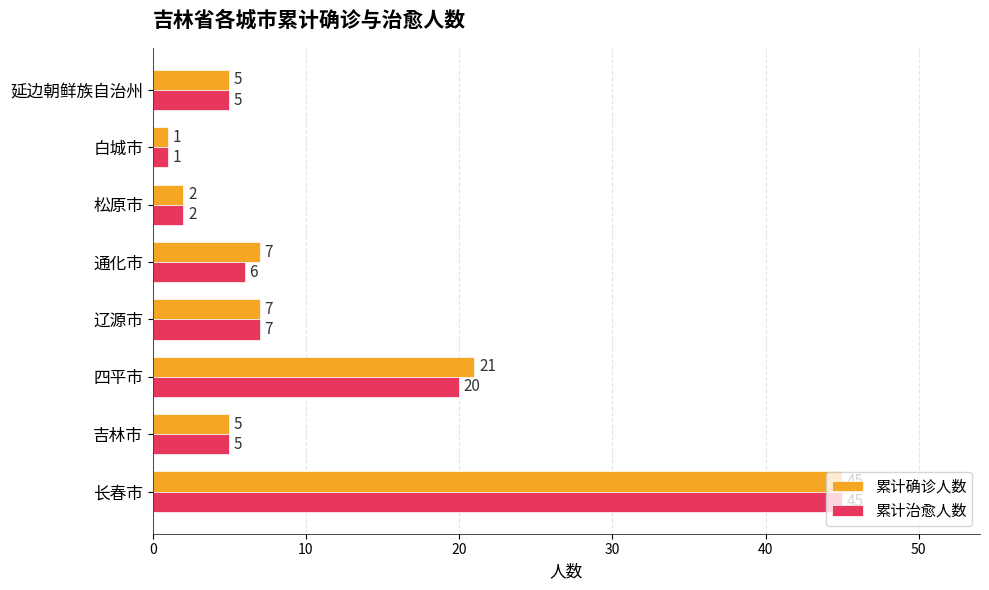

What is the difference between the maximum and second lowest values in the 累计确诊人数 series?

43